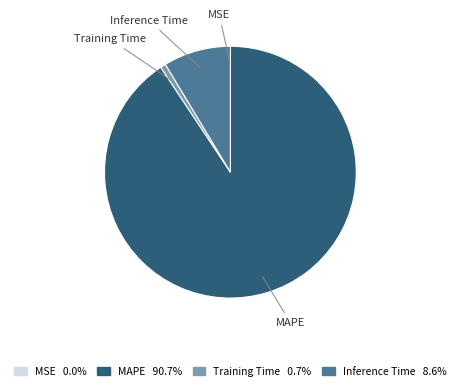

What is the largest slice in the pie chart?

MAPE